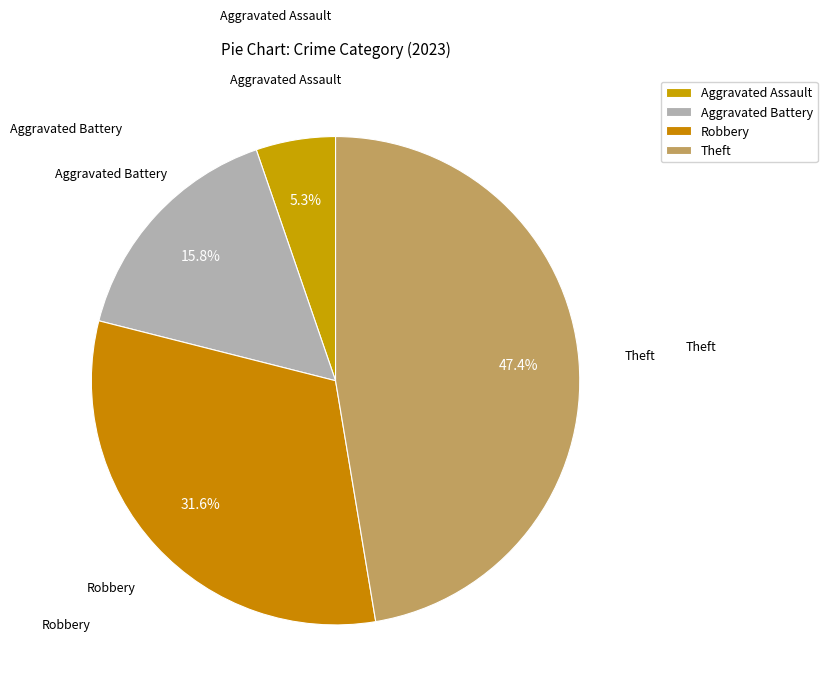

Count the number of slices in the pie.

4